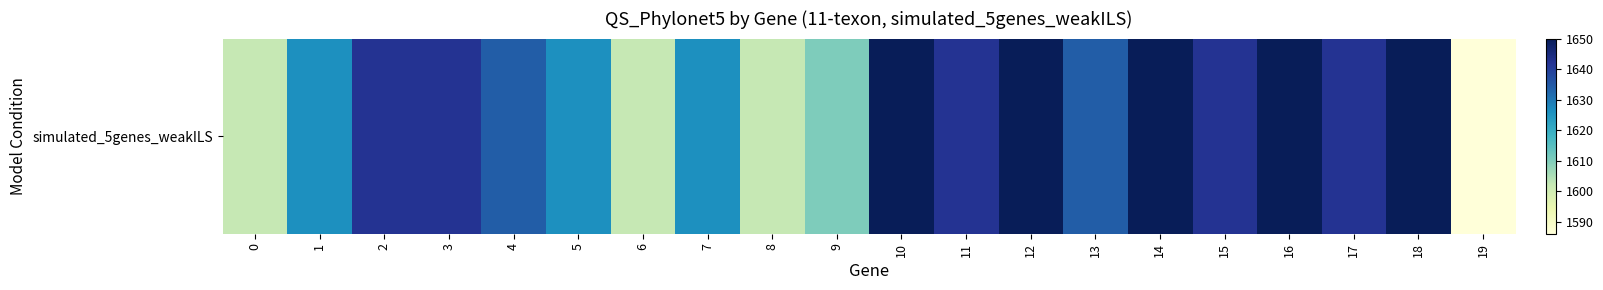

What is the change in value from 5 to 16?

+24